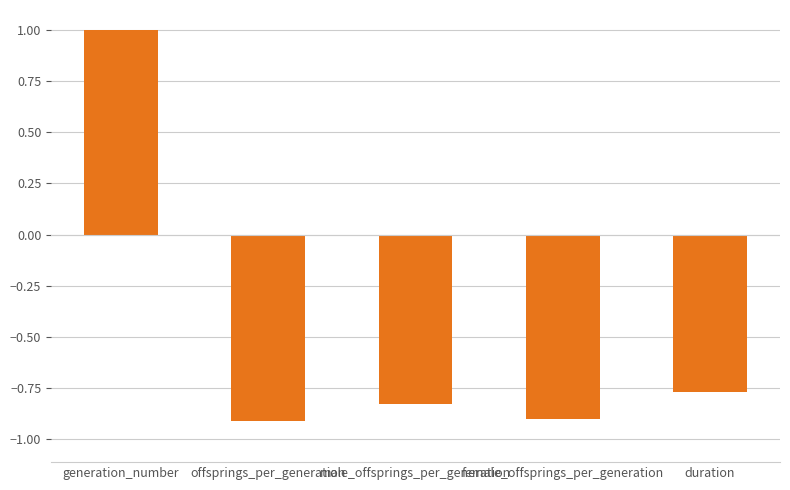

What is the value of the 1st bar from the left?

1.0